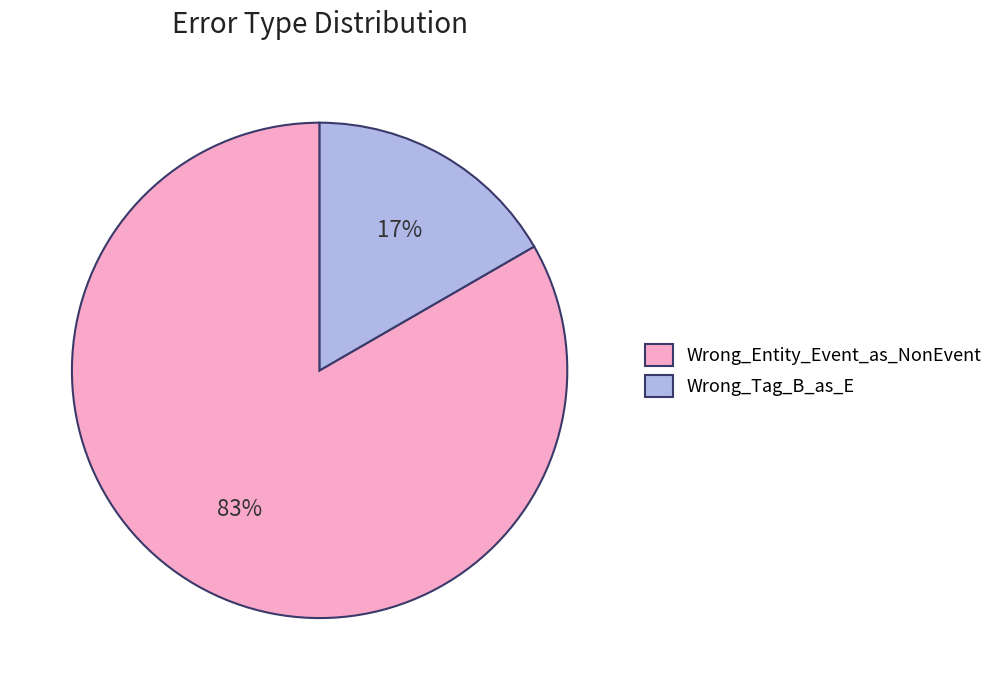

To the nearest percent, what percentage of the pie is Wrong_Tag_B_as_E?

17%